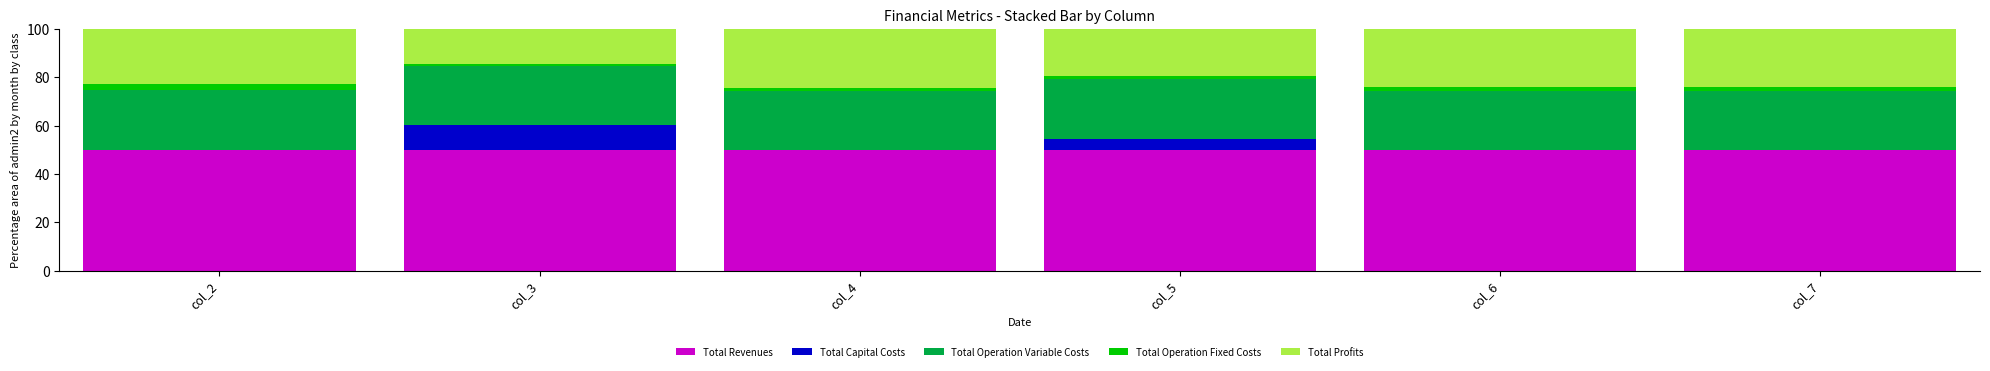

What is the highest value of the Total Revenues series?

50.0